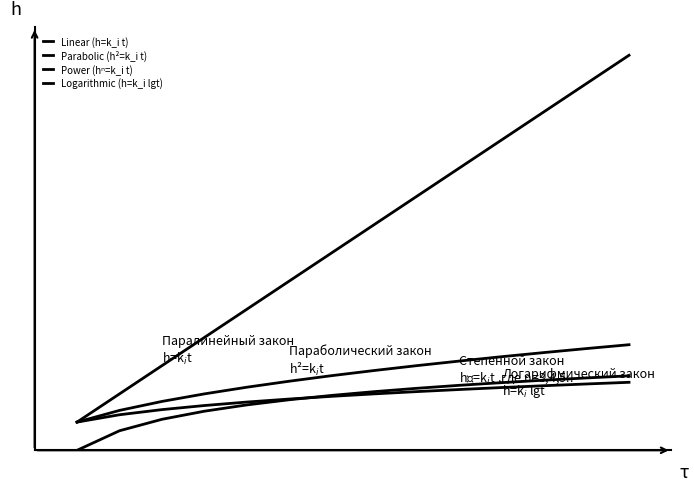

Which series has the largest range (max minus min)?

Linear (h=k_i t)